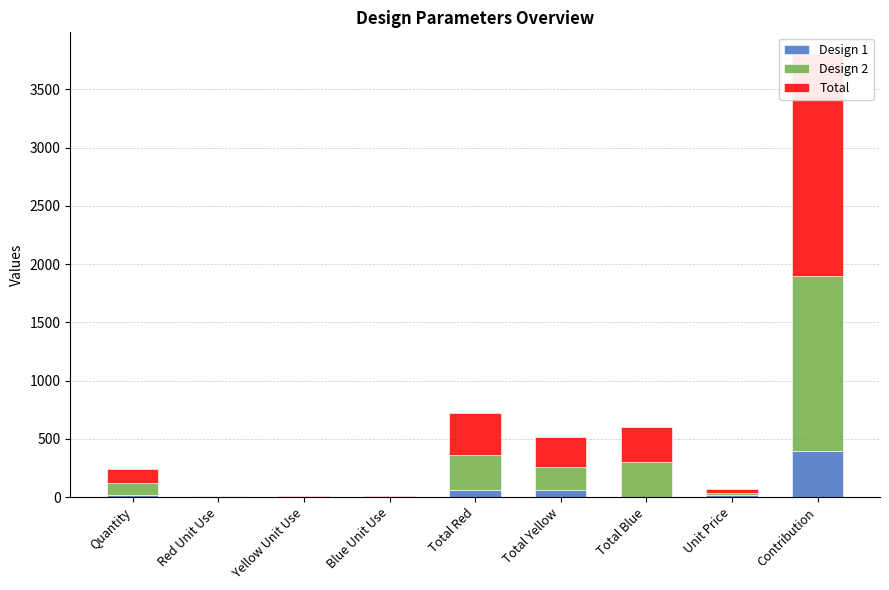

Which label corresponds to the smallest value in the chart?

Blue Unit Use